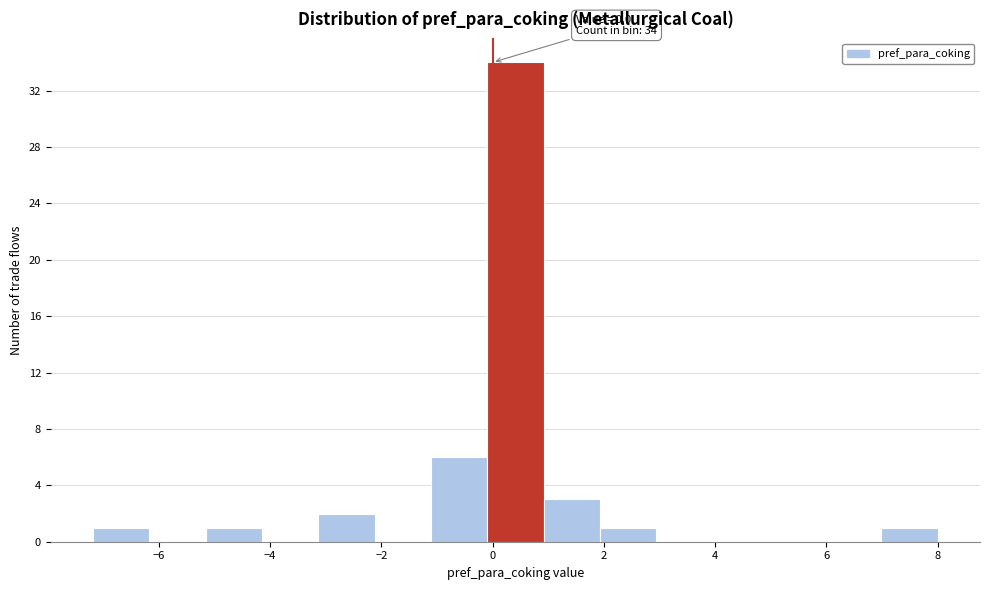

Which range on the x-axis has the tallest bar?

0.0 to 1.0